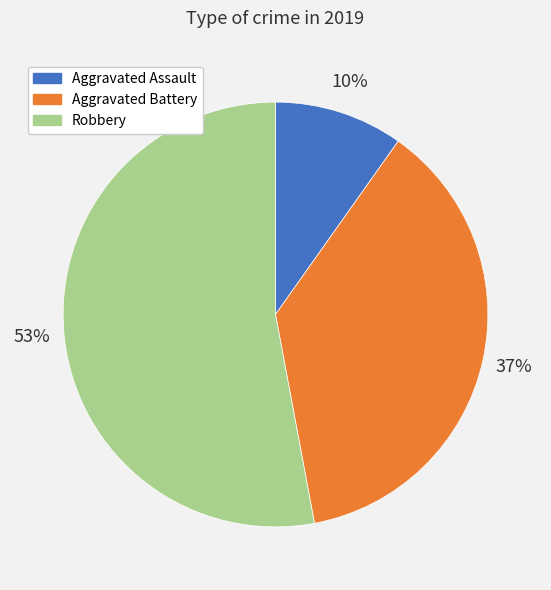

Is the sum of Aggravated Assault and Robbery greater than half?

Yes